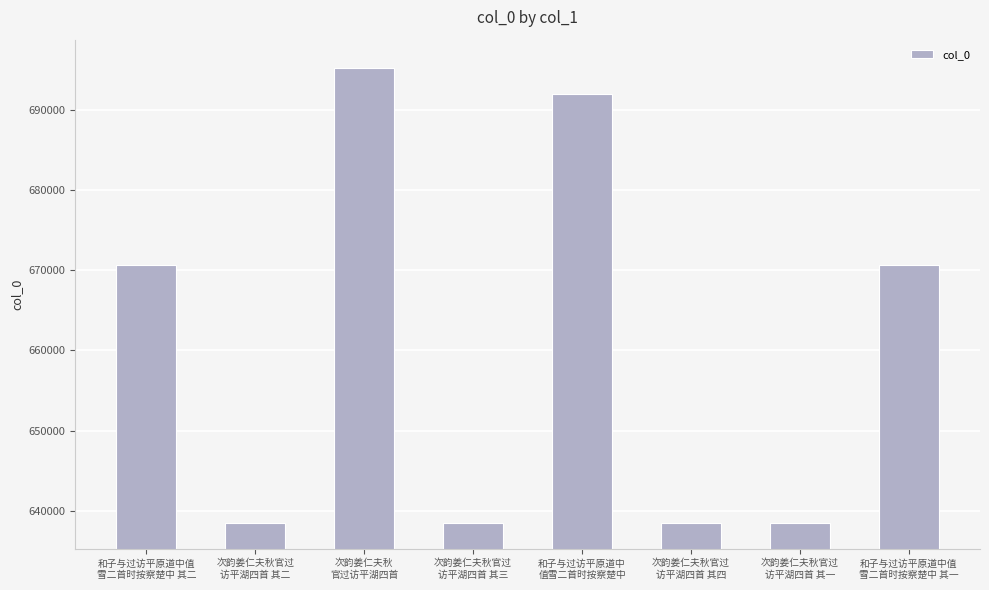

Does the chart contain stacked bars?

No